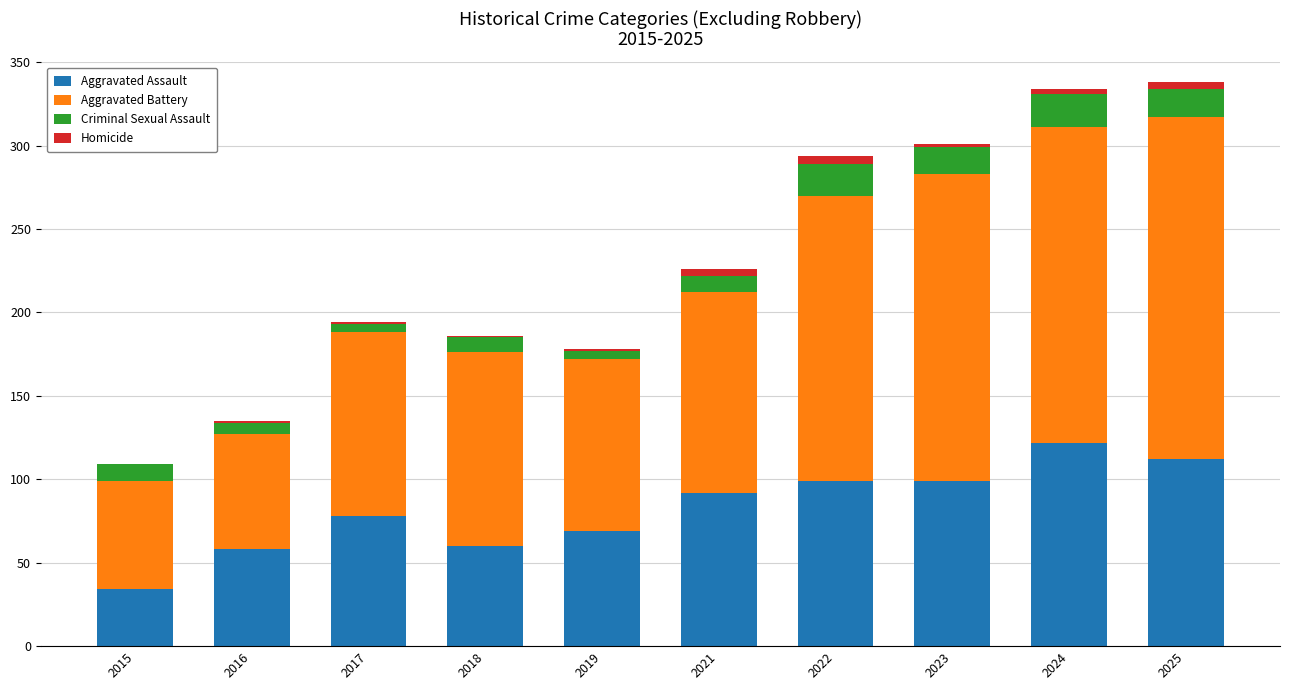

What value does the Aggravated Battery series have at 2018?

116